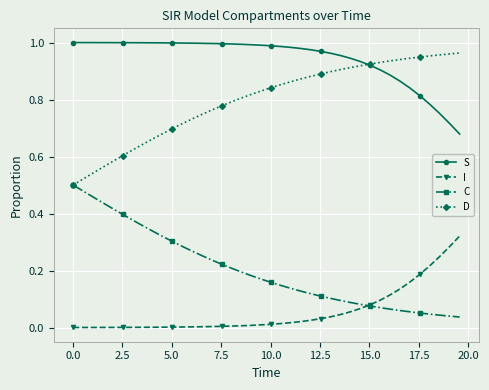

True or false: I and S cross at least once.

False